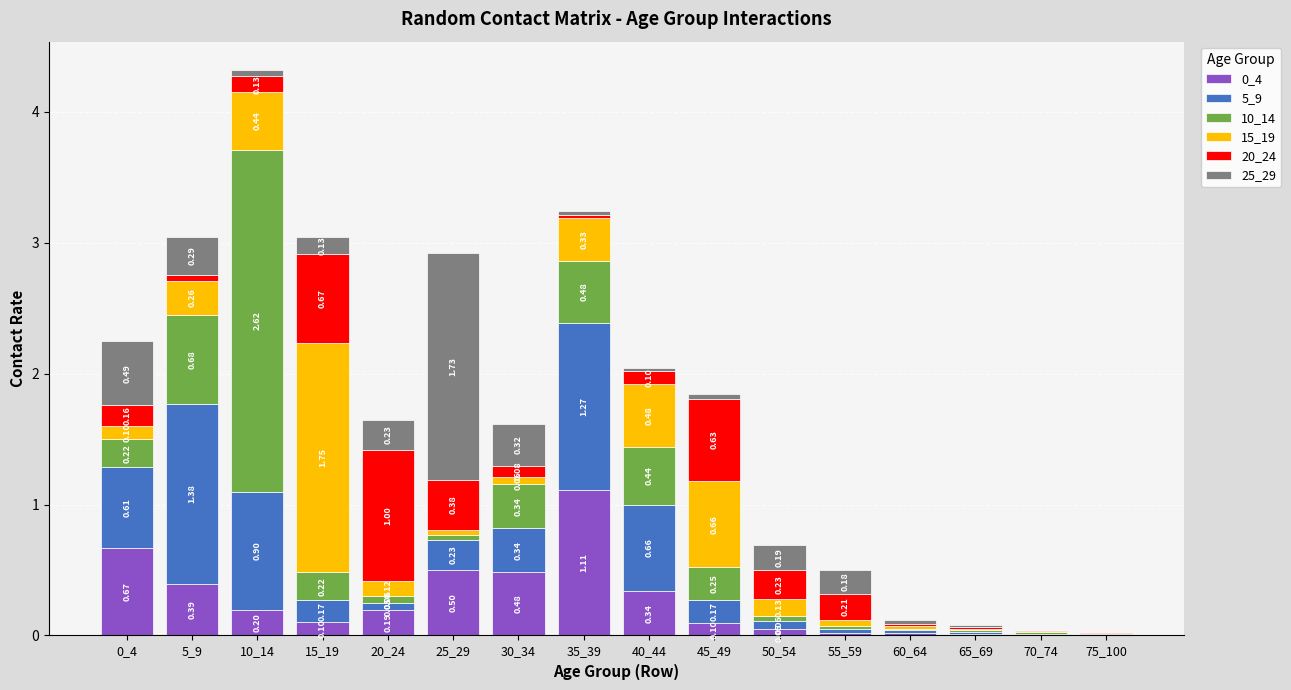

What is the total value across all series at 15_19?

3.0